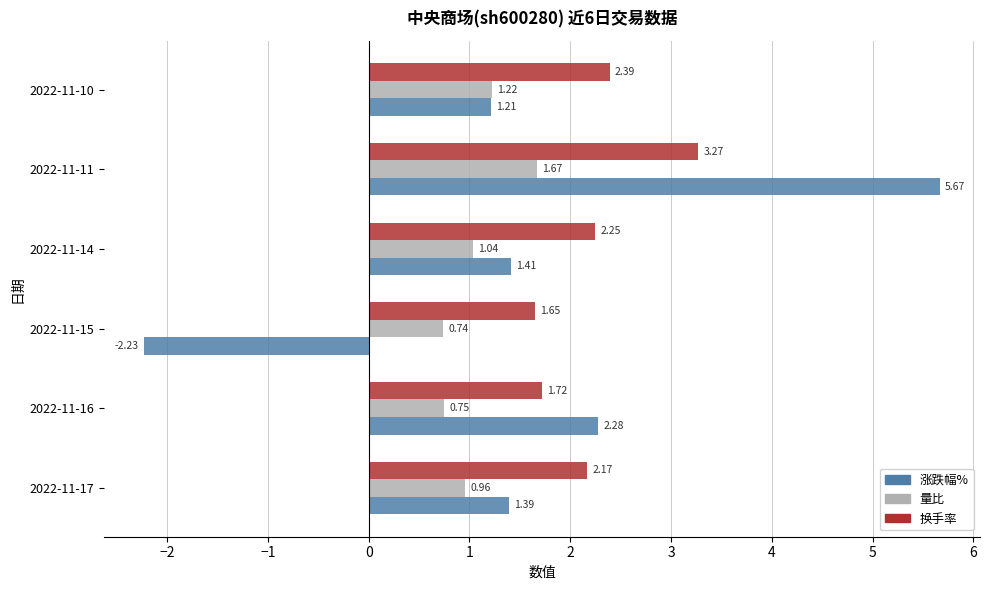

Which series has the widest spread of values?

涨跌幅%